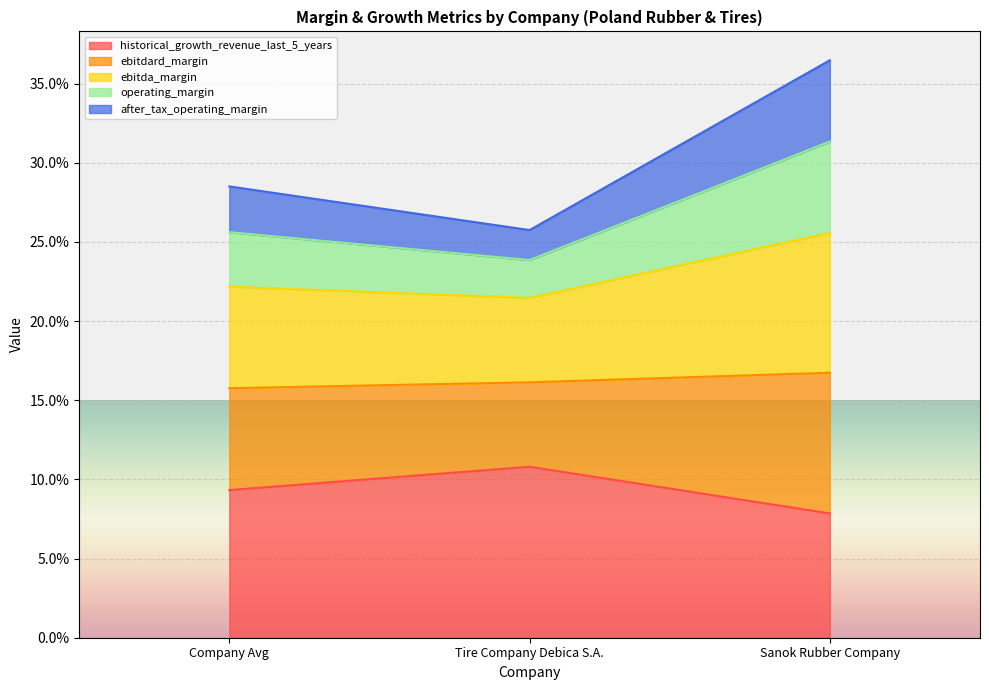

Between Company Avg and Tire Company Debica S.A., which is larger?

Tire Company Debica S.A.